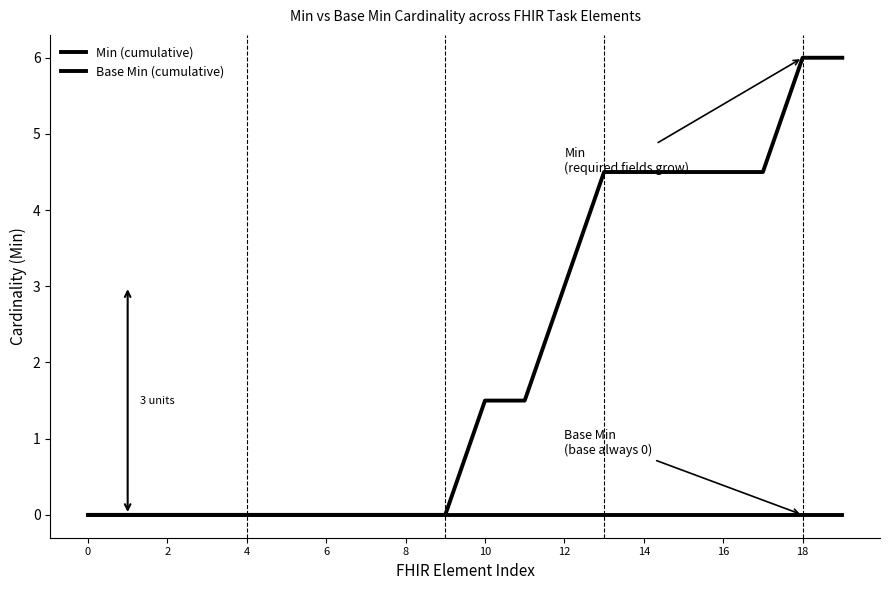

How many lines are shown in the chart?

2